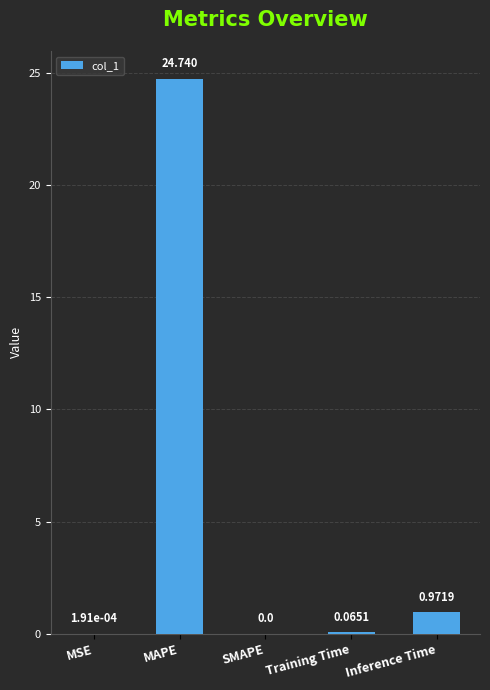

Between SMAPE and MAPE, which is larger?

MAPE